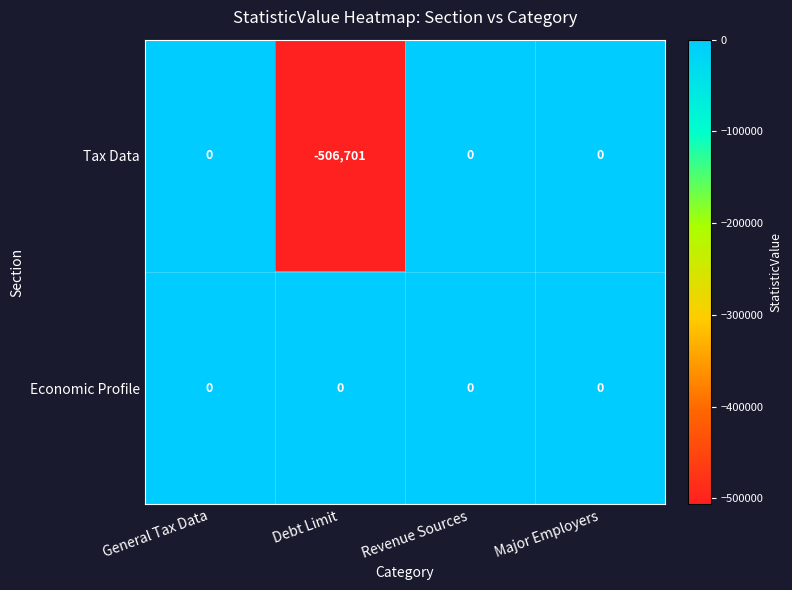

Rank the series by their average value, from lowest to highest.

Tax Data, Economic Profile